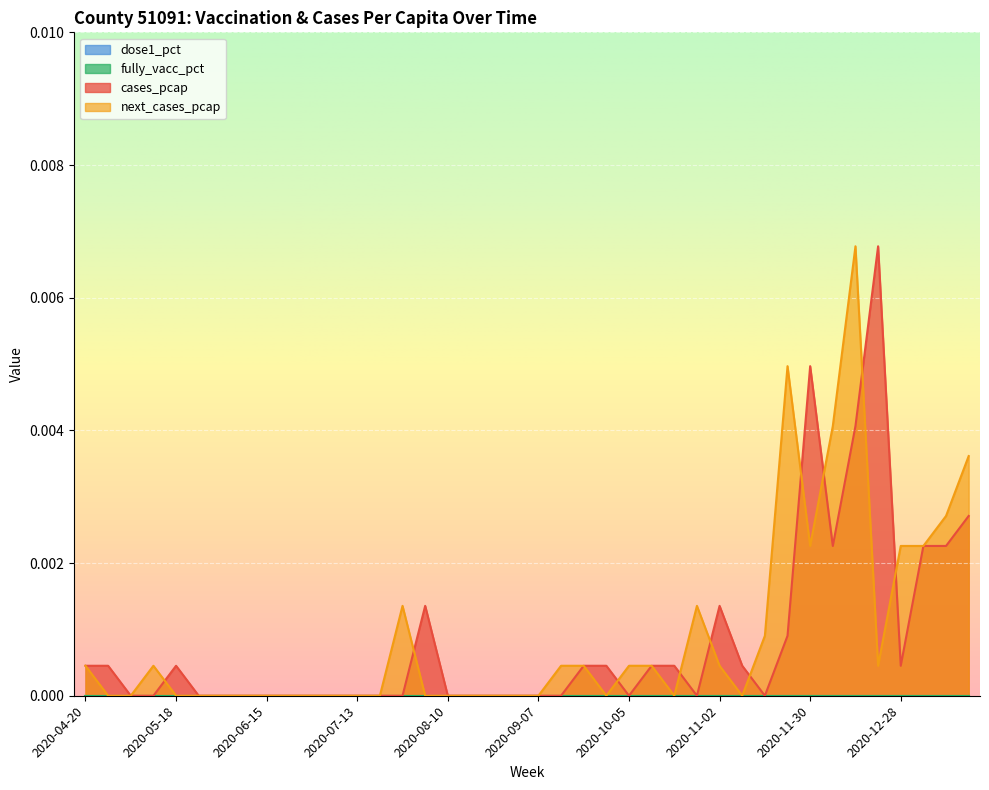

True or false: next_cases_pcap has more than 0 interior local peaks.

True